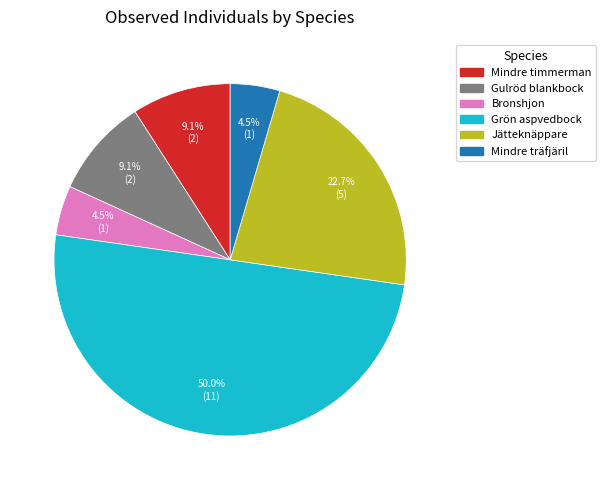

To the nearest percent, what is the average slice percentage?

17%